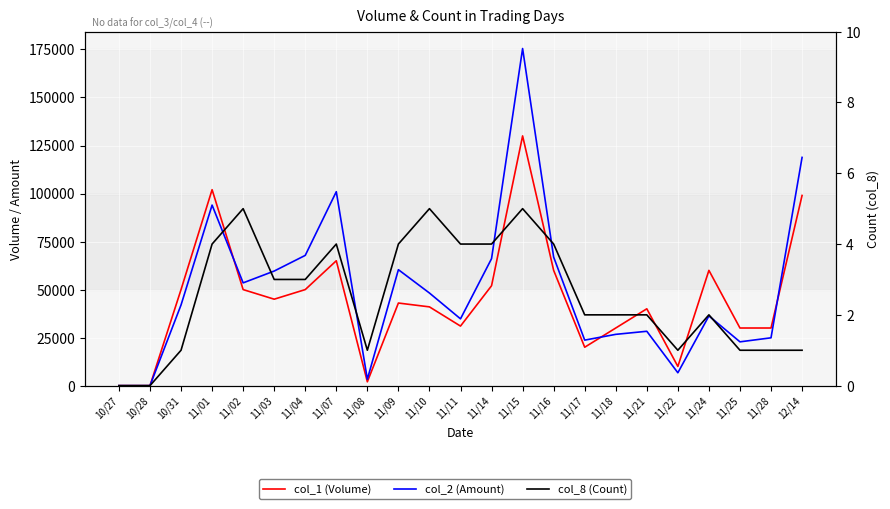

Which category has the highest value across all series?

11/15